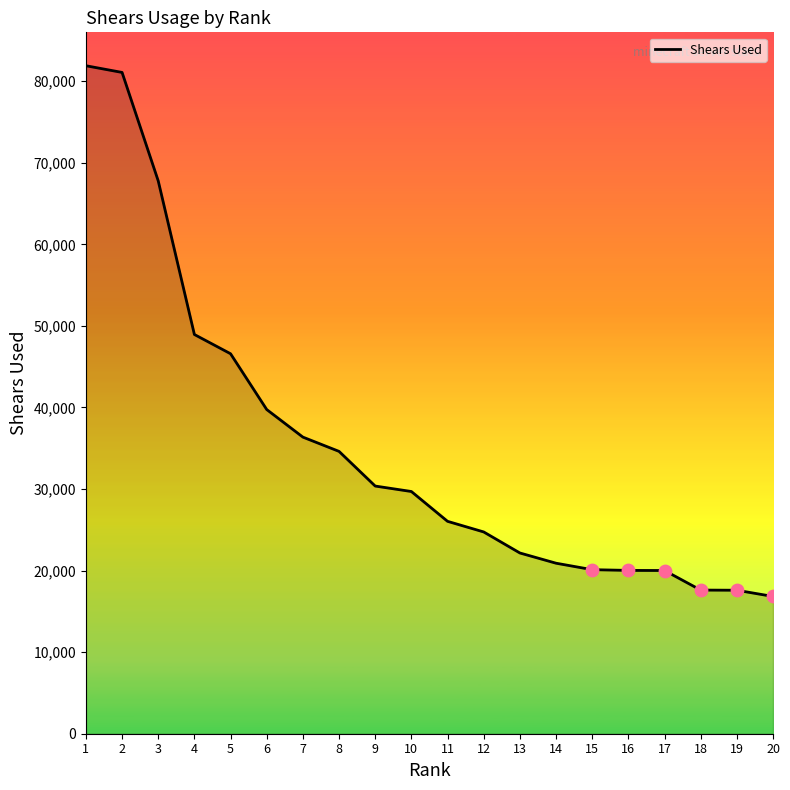

What is the change in value from 15 to 18?

-2501